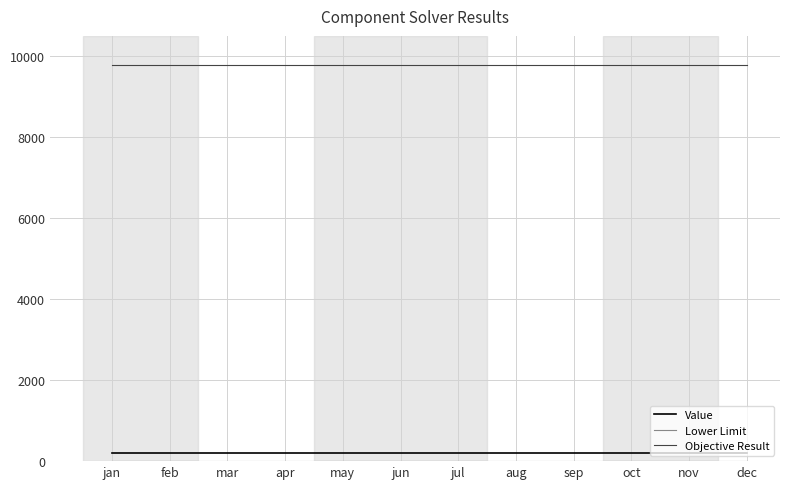

Which series has the largest total across all categories?

Objective Result